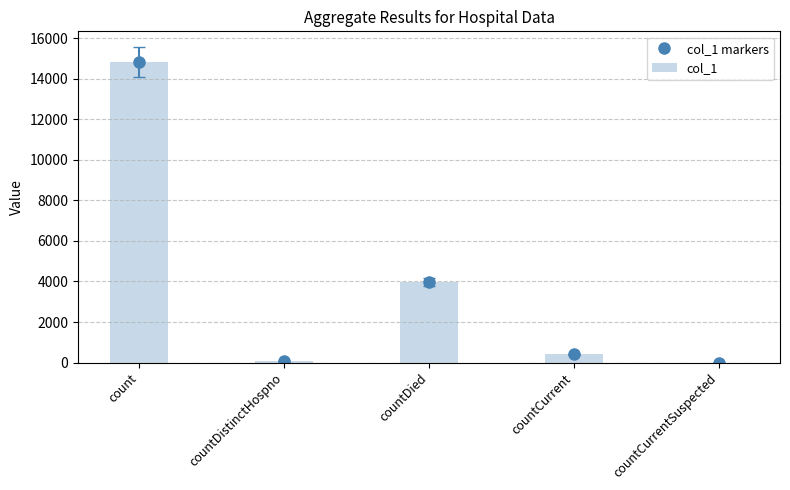

Where is the first local minimum for col_1 markers?

countDistinctHospno